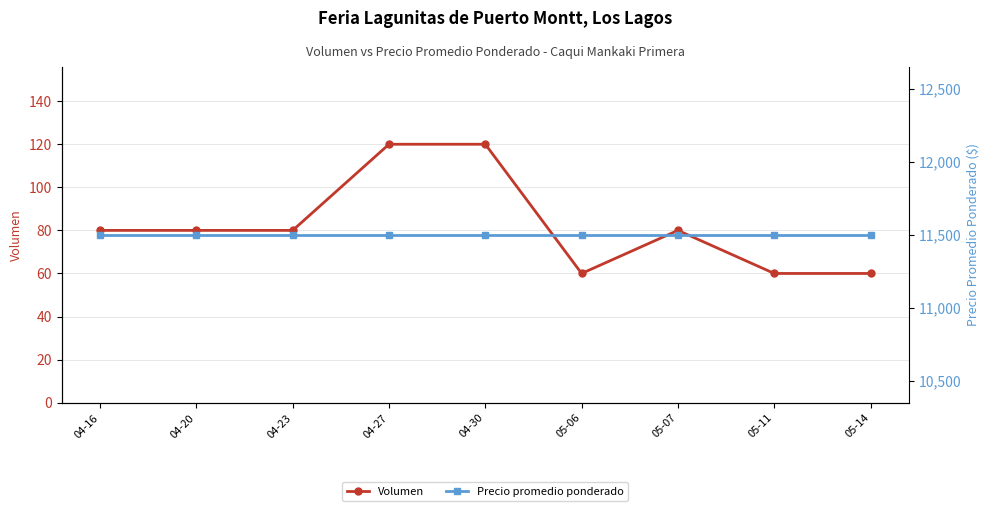

Reading left to right, what are all the values shown in this chart?

Volumen: 04-16=80	04-20=80	04-23=80	04-27=120	04-30=120	05-06=60	05-07=80	05-11=60	05-14=60
Precio promedio ponderado: 04-16=11500	04-20=11500	04-23=11500	04-27=11500	04-30=11500	05-06=11500	05-07=11500	05-11=11500	05-14=11500